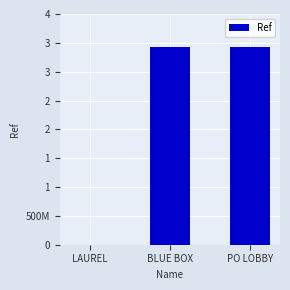

What is the average value?

2285256652